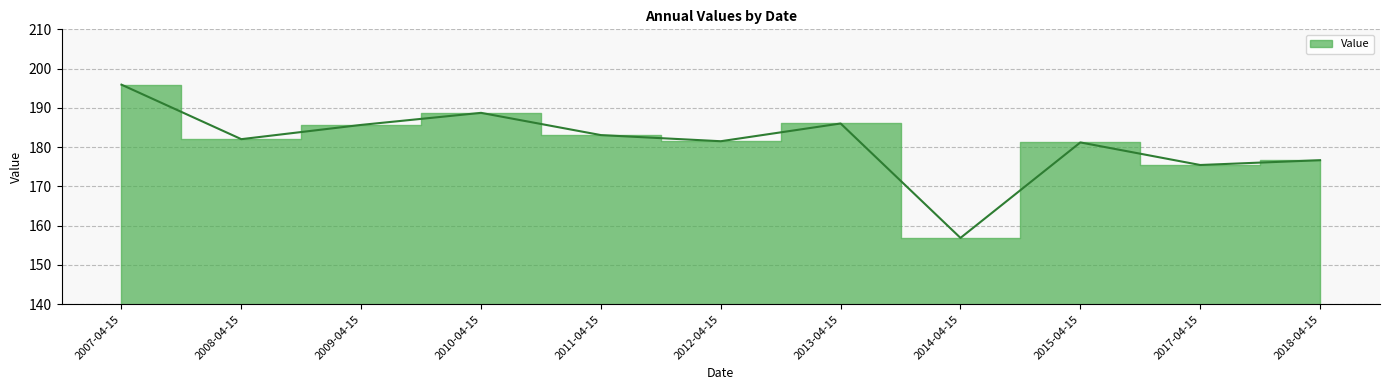

How many lines are shown in the chart?

1